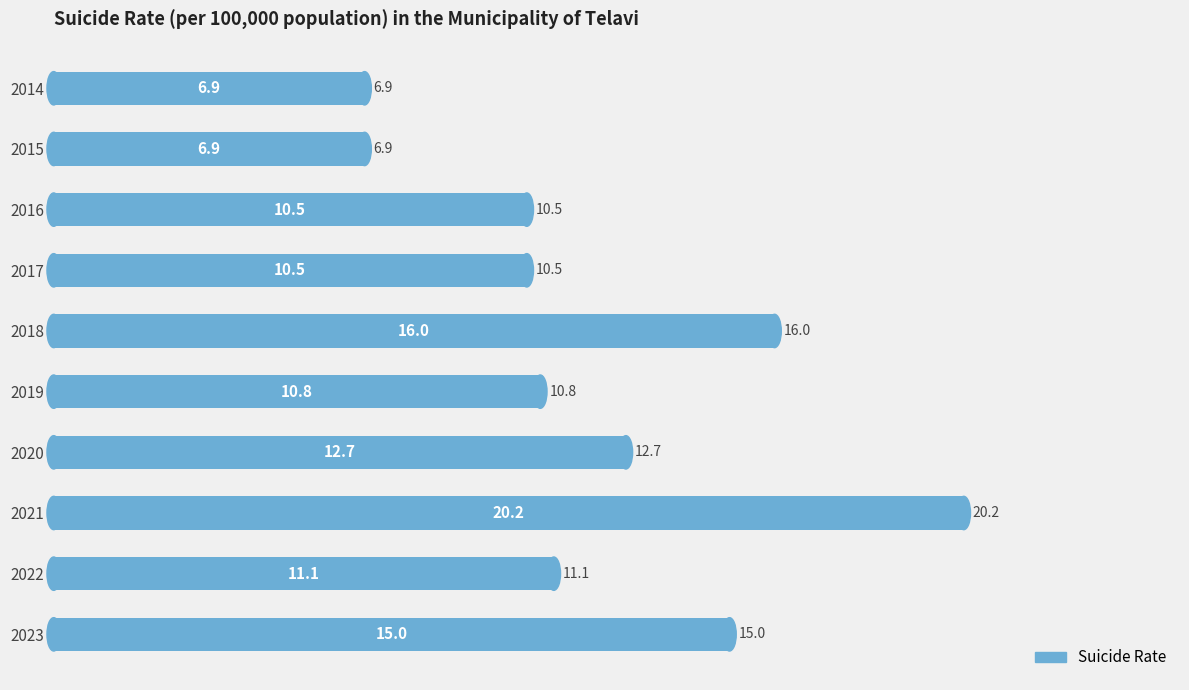

What is the value of the 7th bar from the top?

12.7